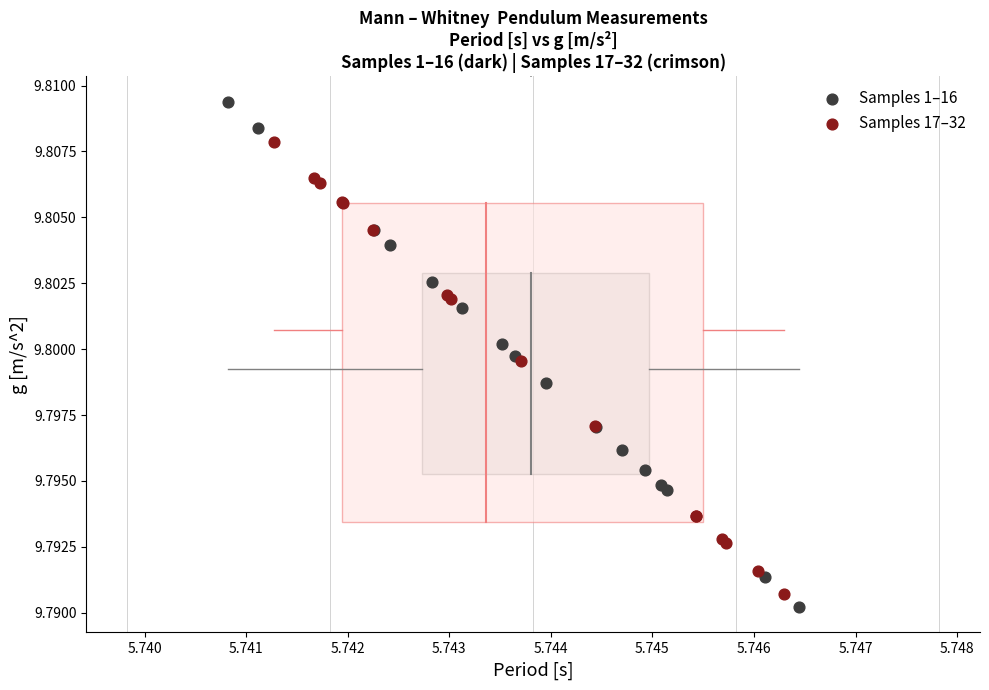

Which series reaches the maximum Y coordinate?

Samples 1–16